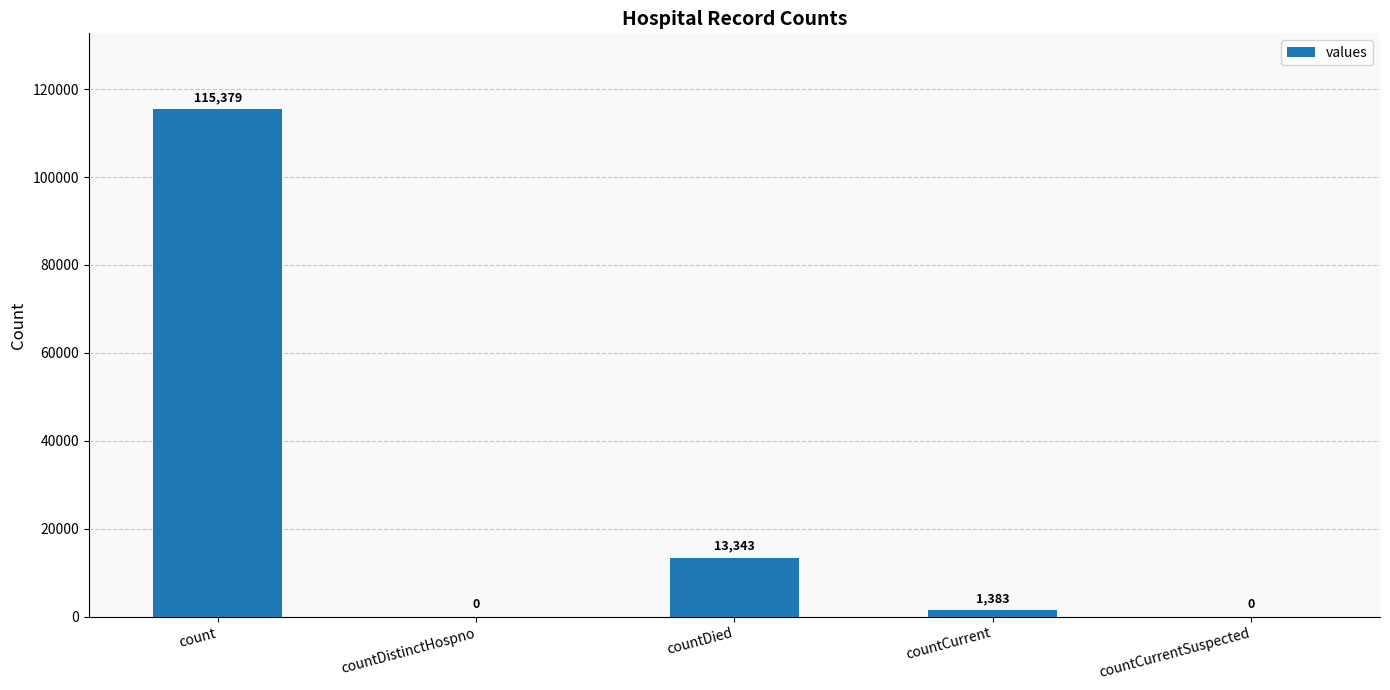

Reading left to right, transcribe all the data shown in this chart.

115379	0	13343	1383	0